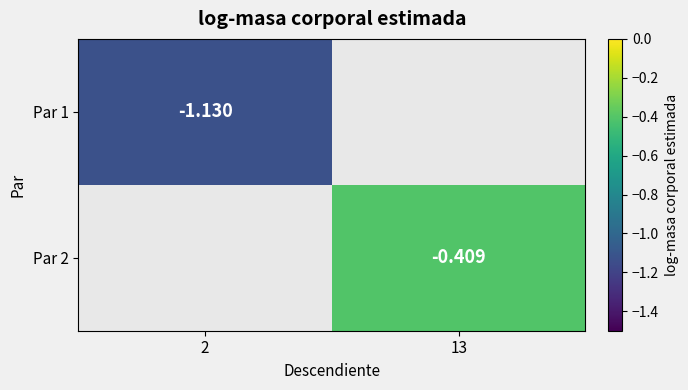

Is the value of Par 1 at 2 greater than the value of Par 2 at 13?

No